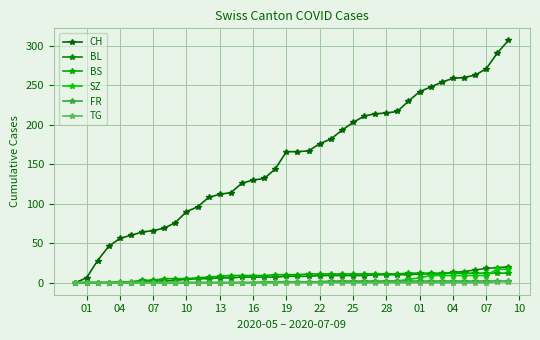

What is the value of the BS point at the 6th from the left?

1